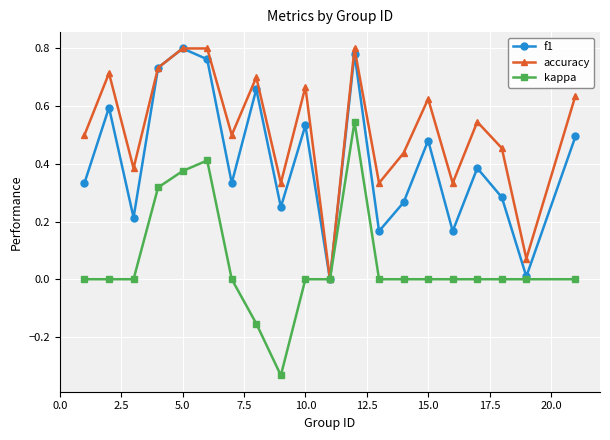

In f1, how many points are lower than both neighbors (excluding endpoints)?

7